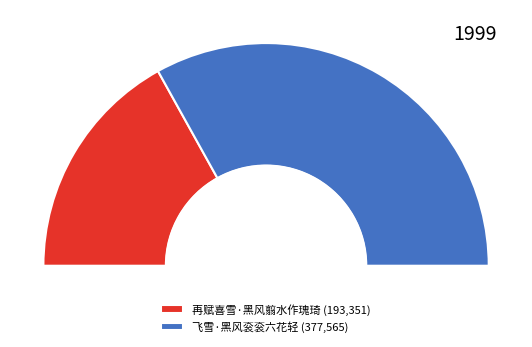

What percentage is NOT represented by 飞雪·黑风衮衮六花轻?

33.9%